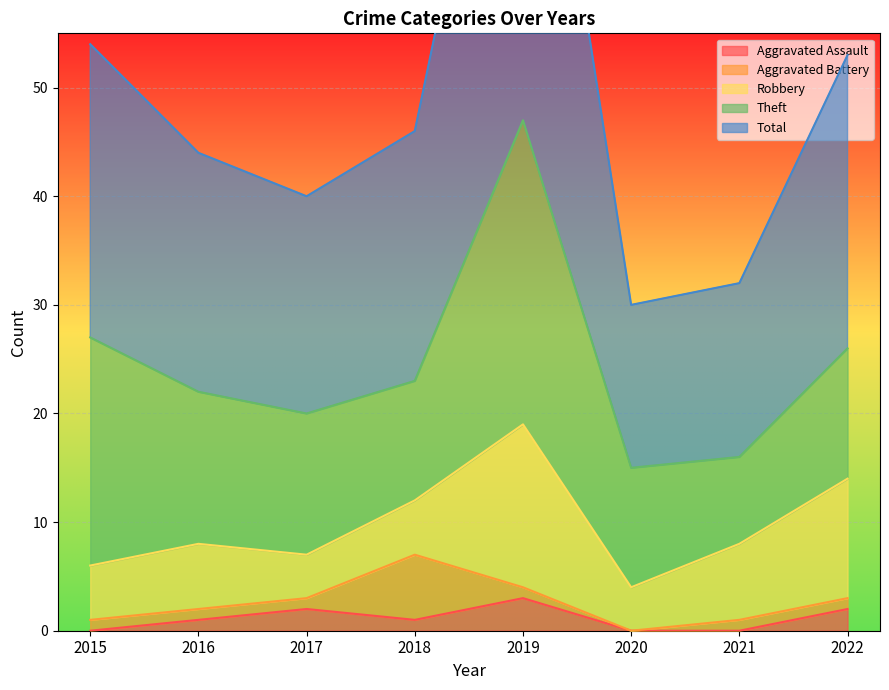

What are all the series names shown in the legend?

Aggravated Assault, Aggravated Battery, Robbery, Theft, Total